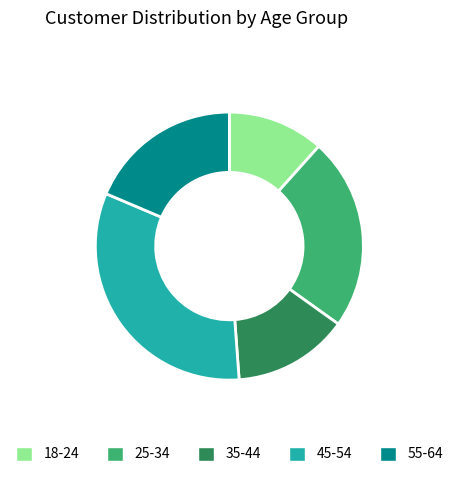

Does any single category account for the majority?

No